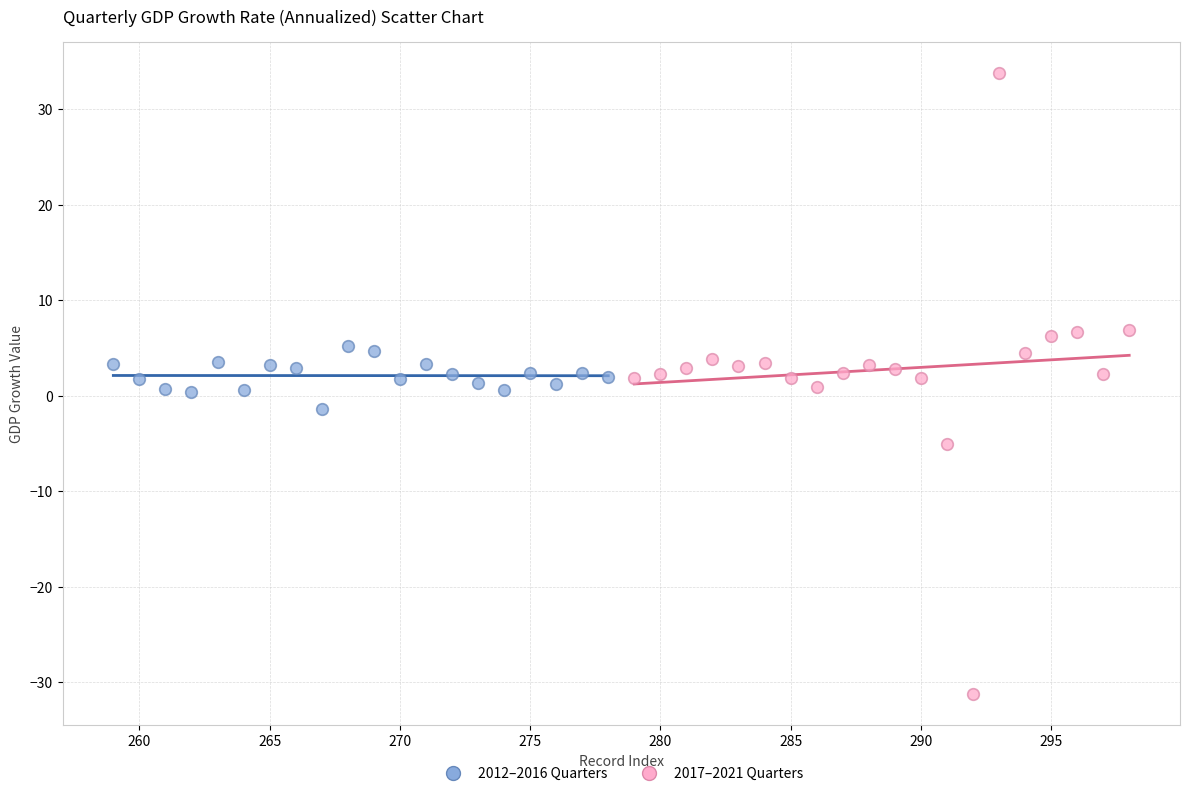

What are all the series names shown in the legend?

2012–2016 Quarters, 2017–2021 Quarters